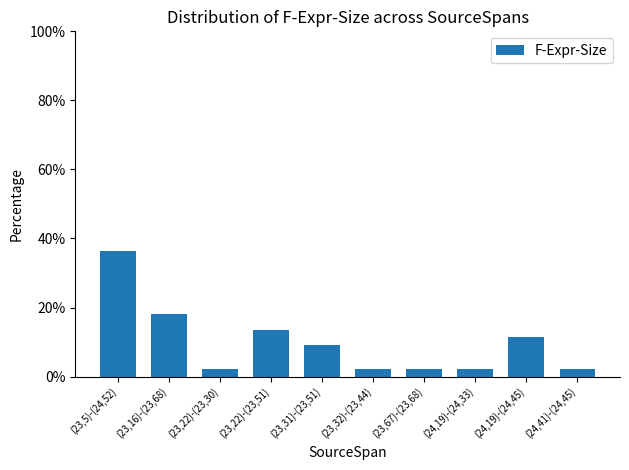

How many data points are less than 9?

5